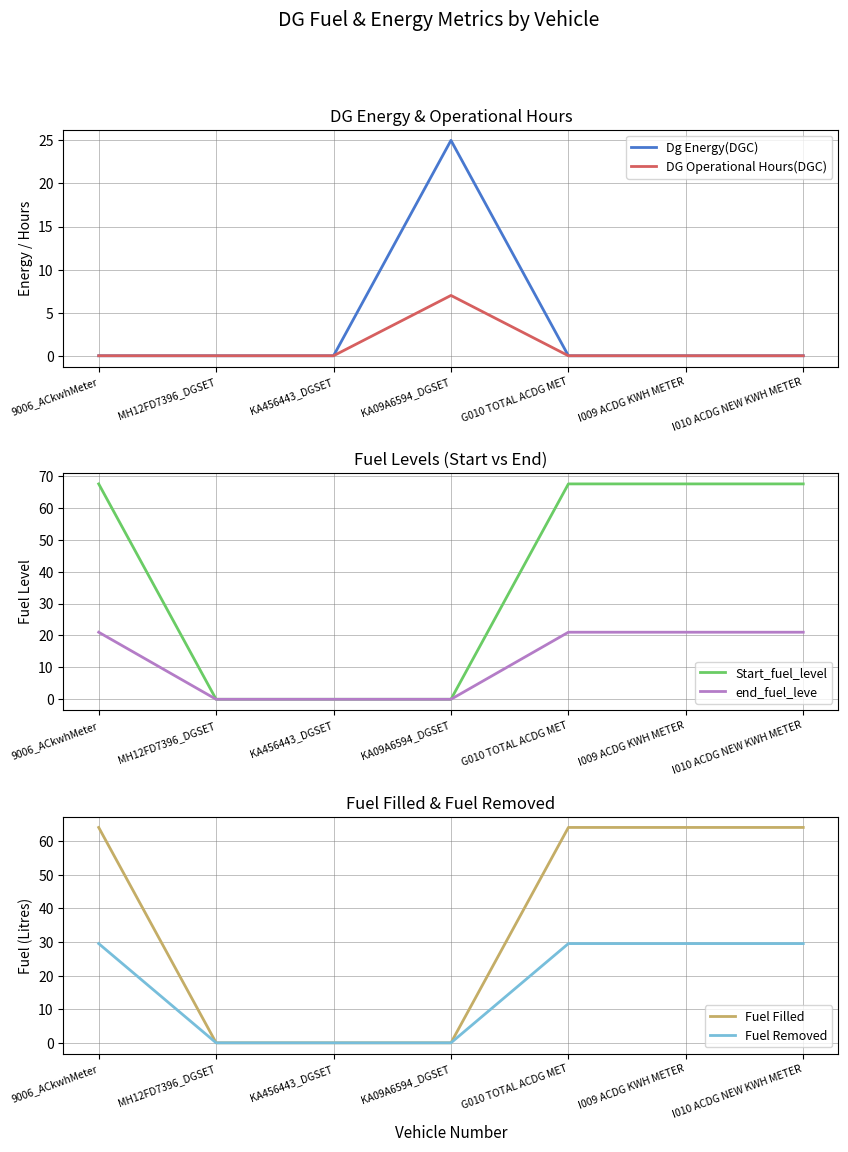

List the series in order of their peak value, highest first.

Start_fuel_level, Fuel Filled, Fuel Removed, Dg Energy(DGC), end_fuel_leve, DG Operational Hours(DGC)